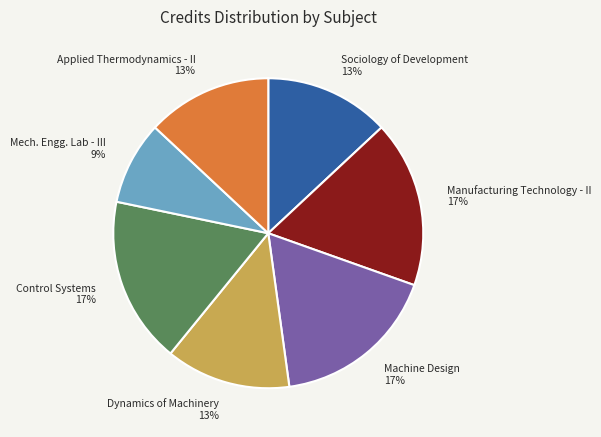

What percentage is the Mech. Engg. Lab - III slice, to the nearest percent?

9%